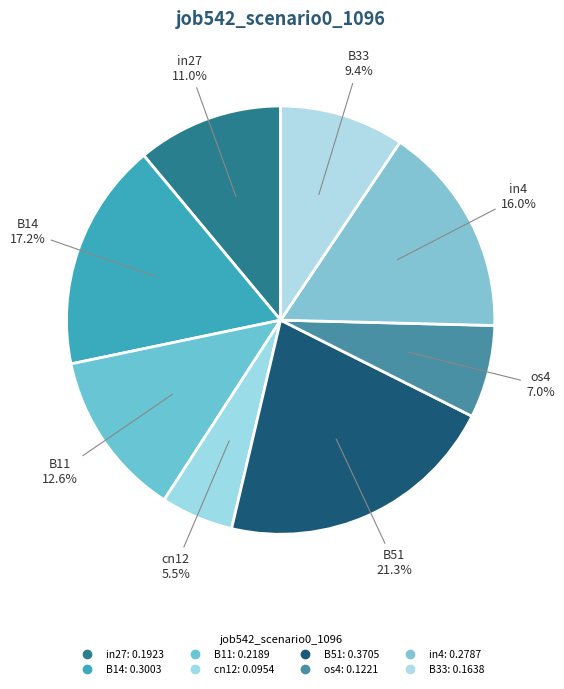

Is in4 the majority of the pie?

No